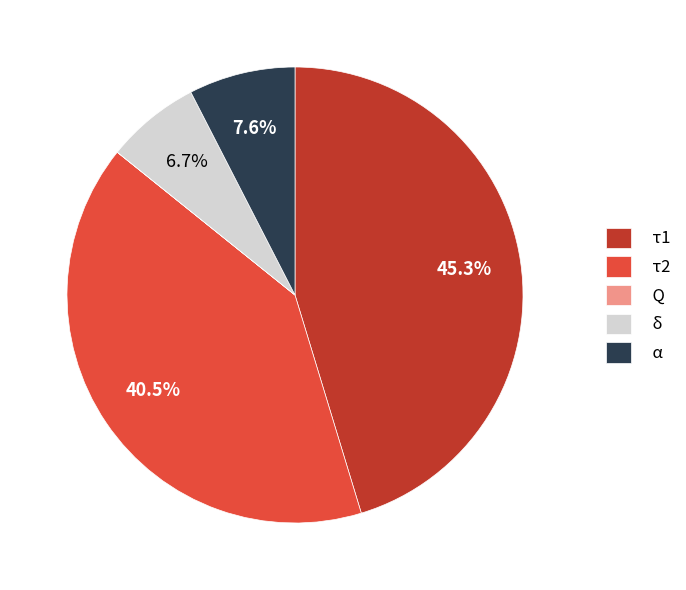

To the nearest percent, what portion does α represent?

8%